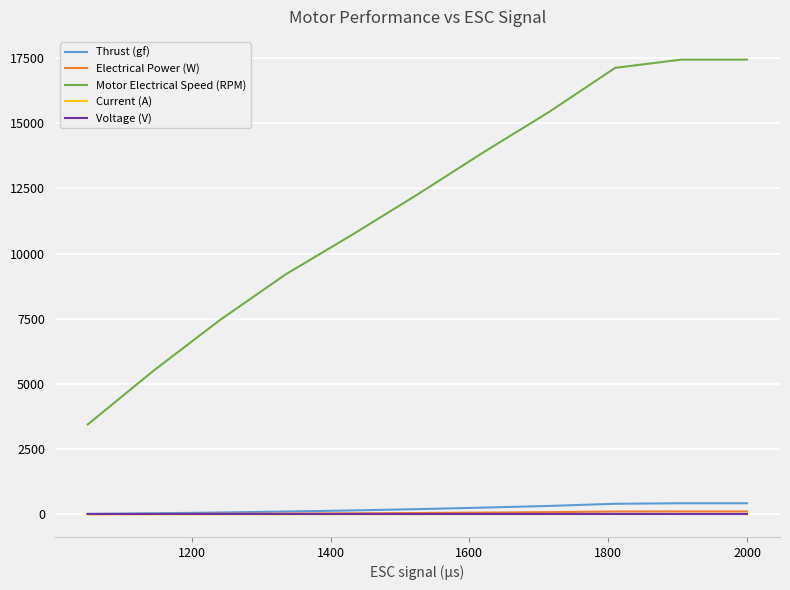

Which series has the largest range (max minus min)?

Motor Electrical Speed (RPM)